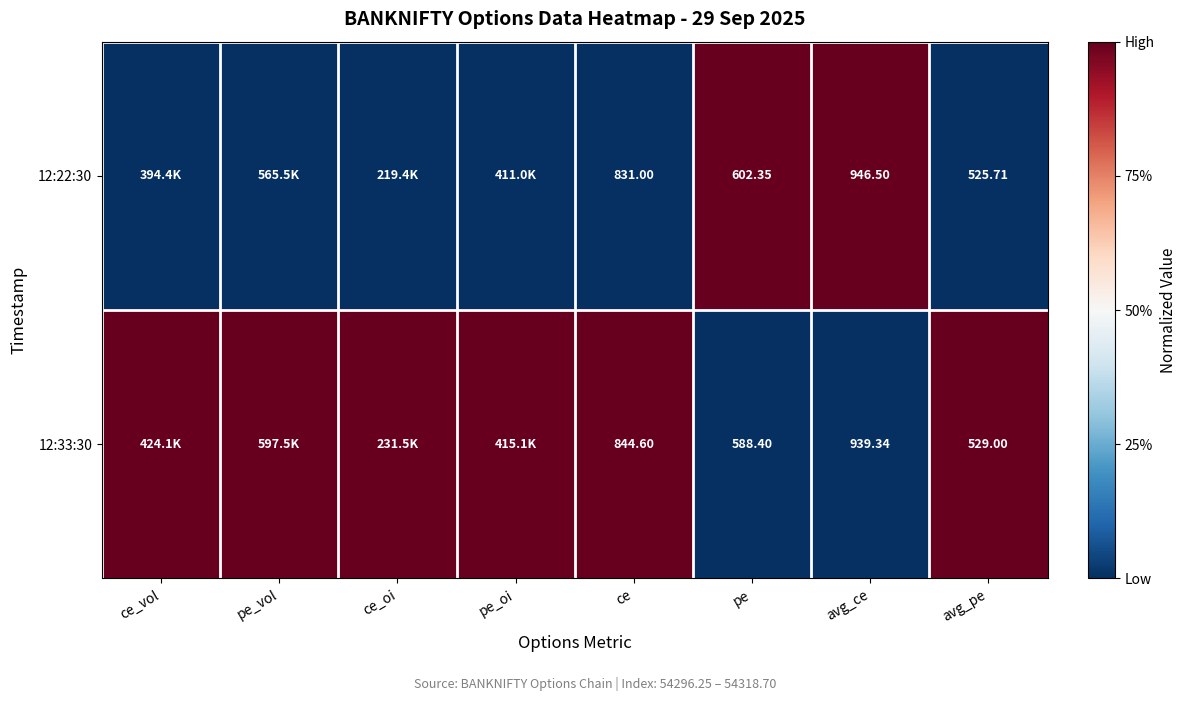

How many series are shown in this chart?

2